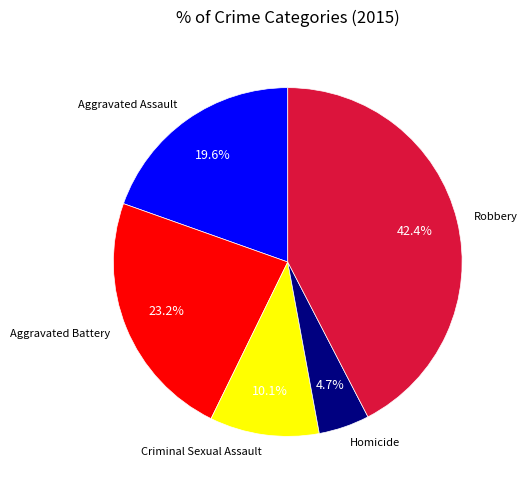

Is Aggravated Battery the majority of the pie?

No